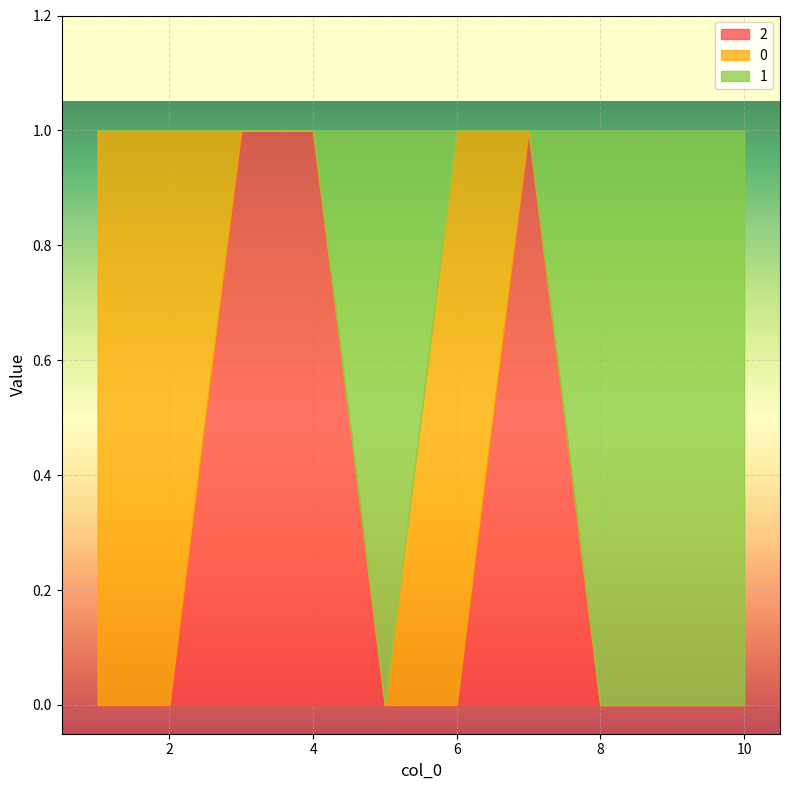

What are all the series names shown in the legend?

2, 0, 1